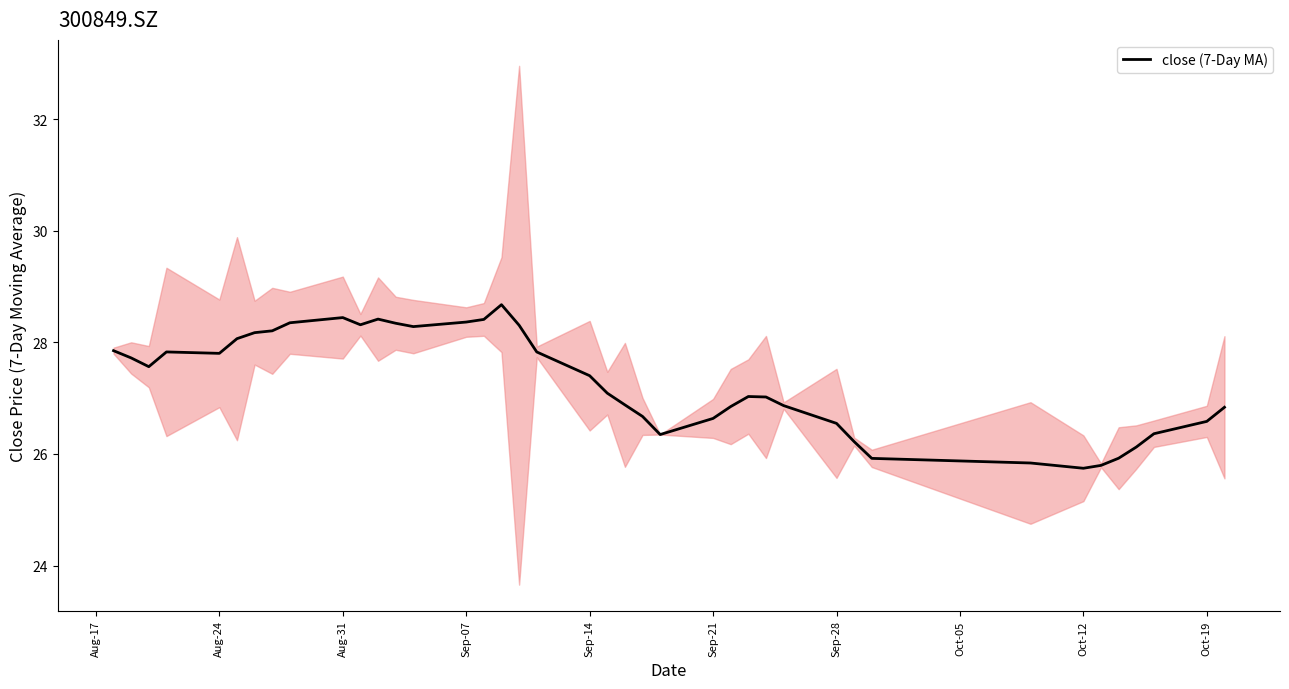

How many points are higher than both their immediate neighbors (excluding endpoints)?

5